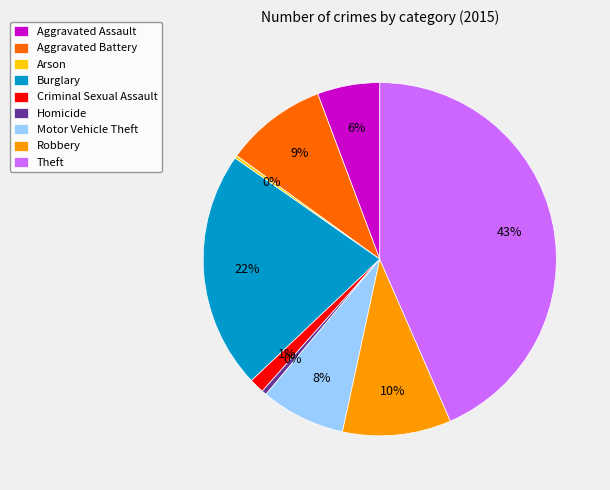

To the nearest percent, what percentage of the pie is Robbery?

10%